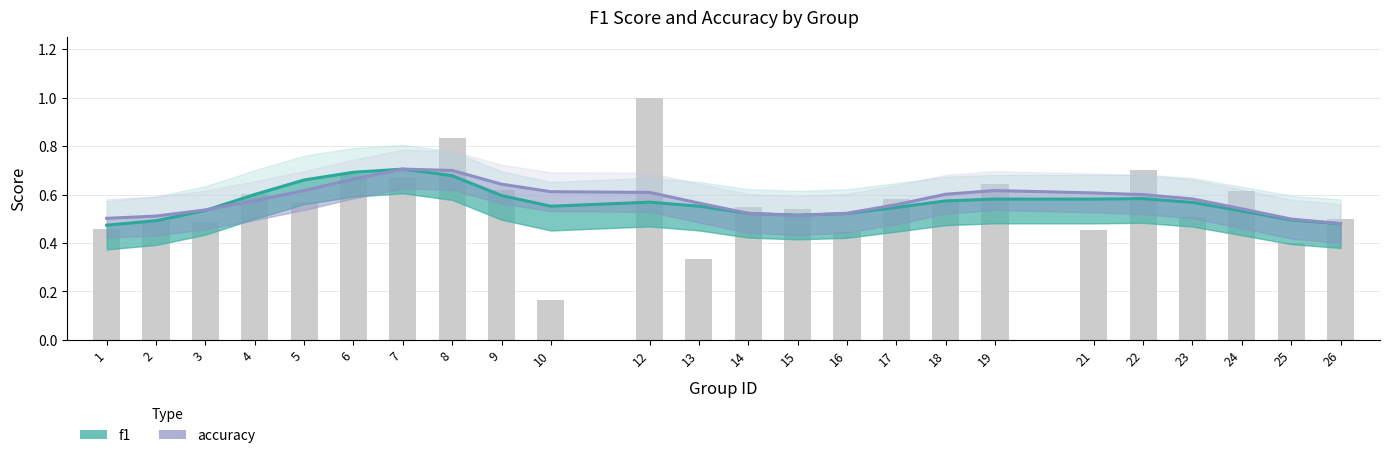

What is the minimum value shown in the chart?

0.5